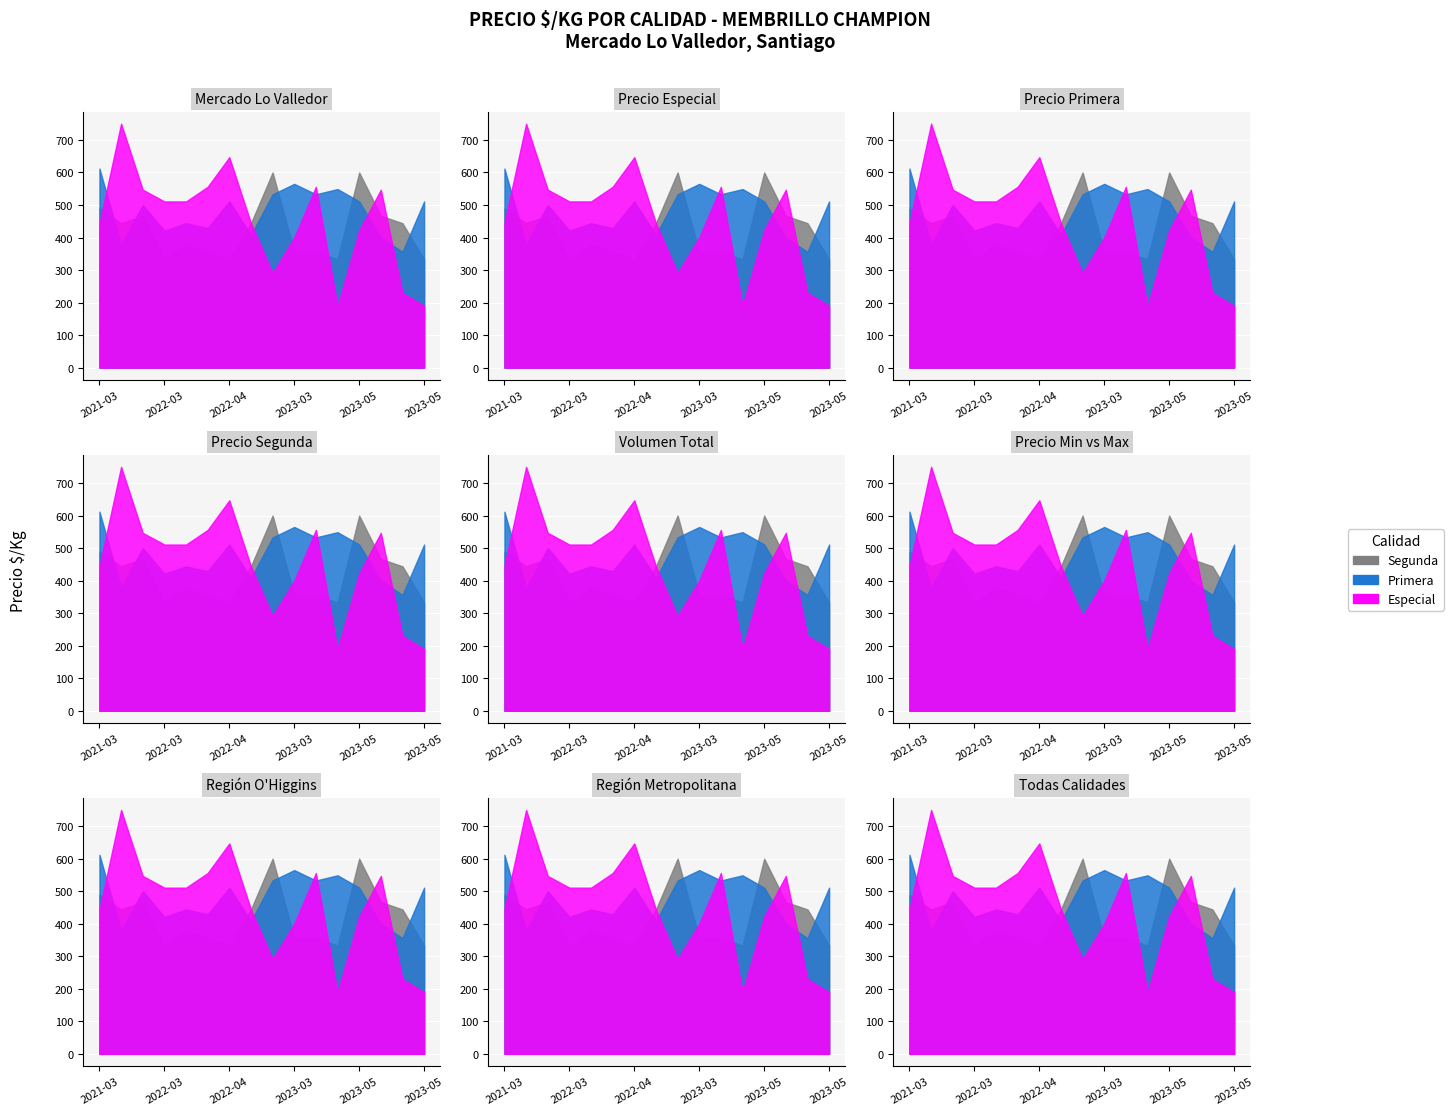

Reading left to right, transcribe all the data shown in this chart.

Especial: 444	750	547	511	511	556	647	444	291	400	556	190	422	547	230	190
Primera: 612	378	500	421	444	429	511	408	533	565	533	549	511	400	356	511
Segunda: 489	444	467	333	378	356	333	444	600	356	356	333	600	467	444	333